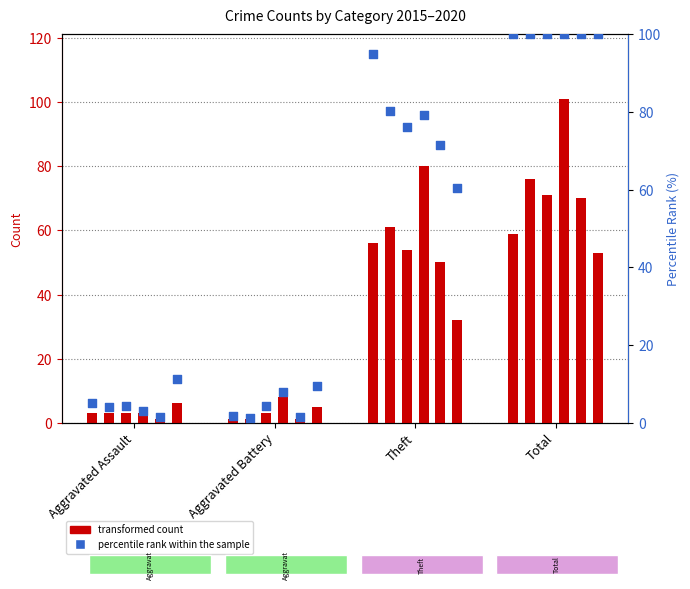

At how many categories does at least one series exceed 73?

2